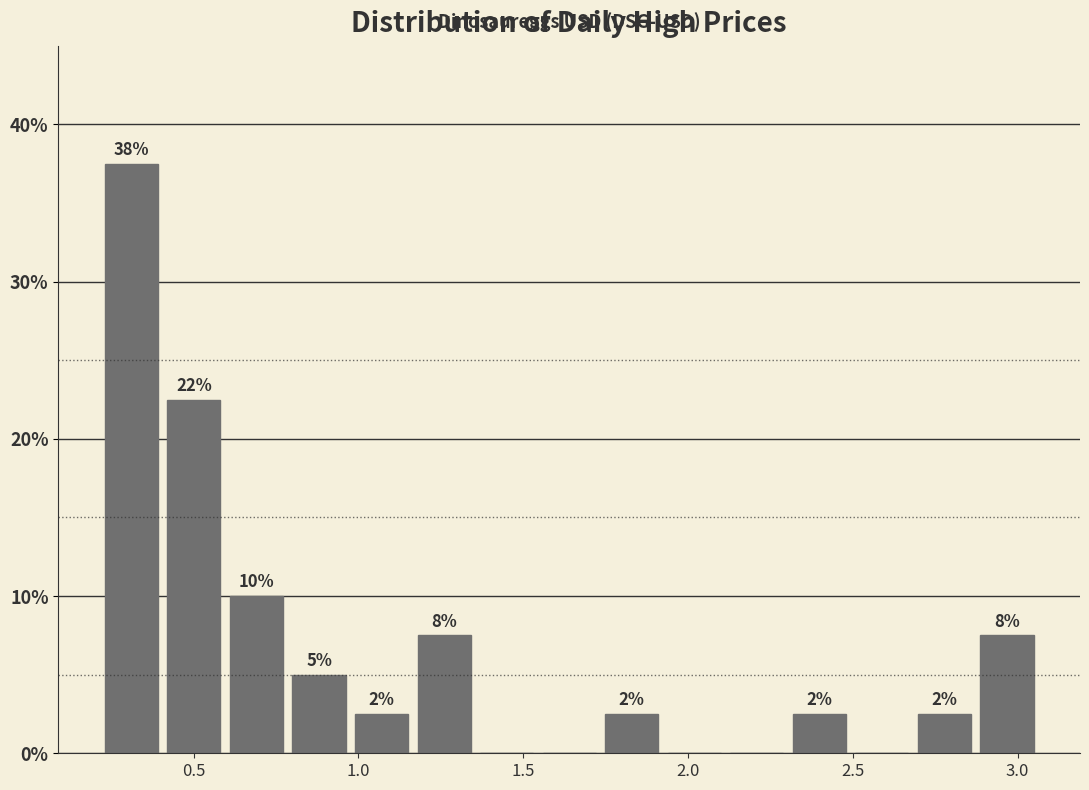

Read against the x-axis, roughly where is the centre of the tallest bar?

0.30